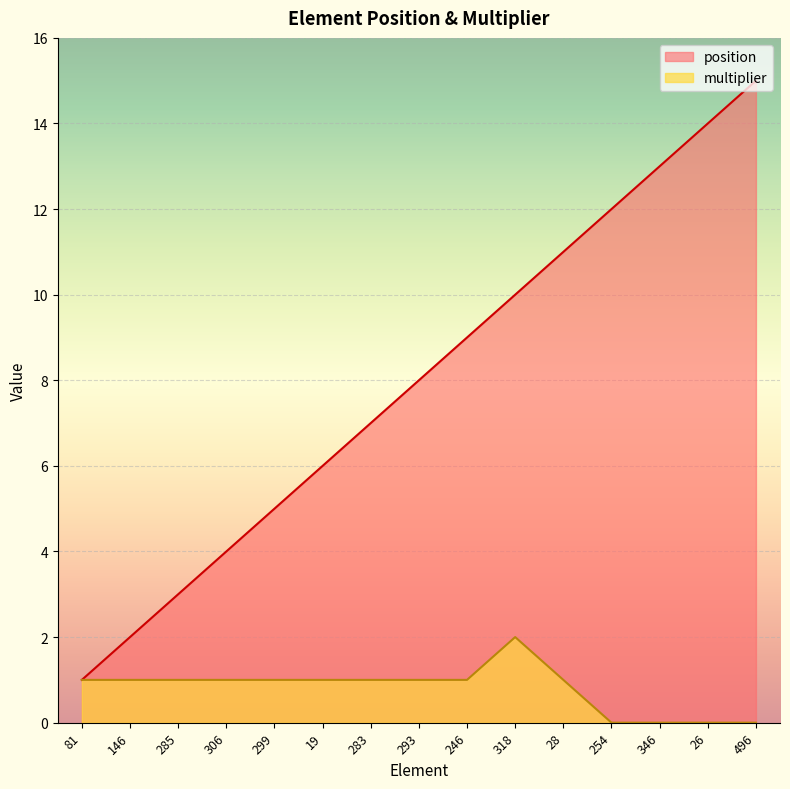

Which label corresponds to the smallest value in the chart?

254